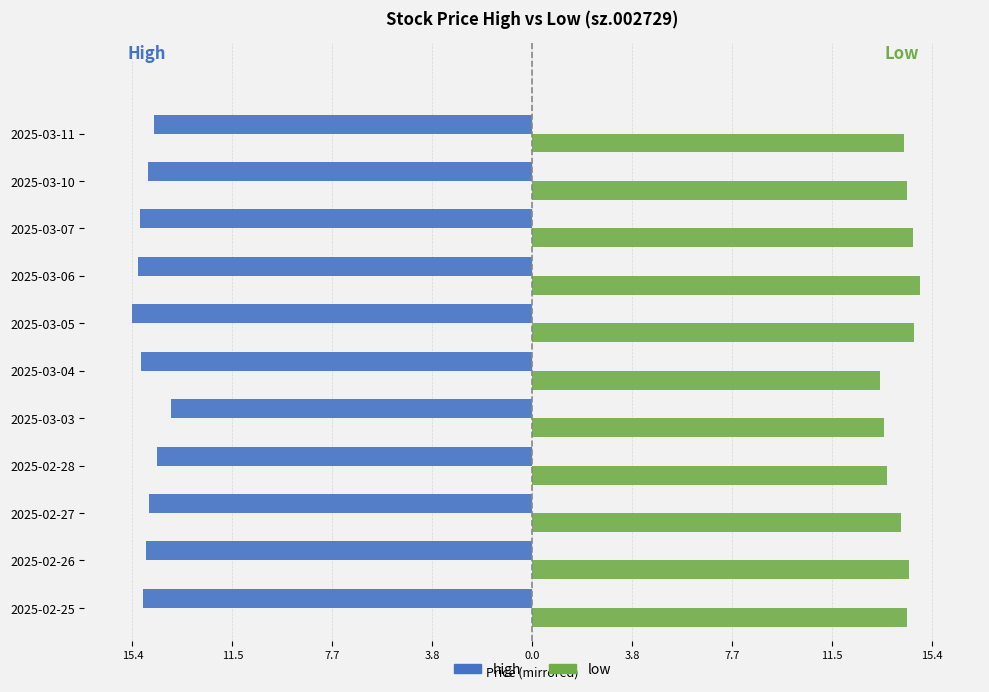

What are all the series names shown in the legend?

high, low